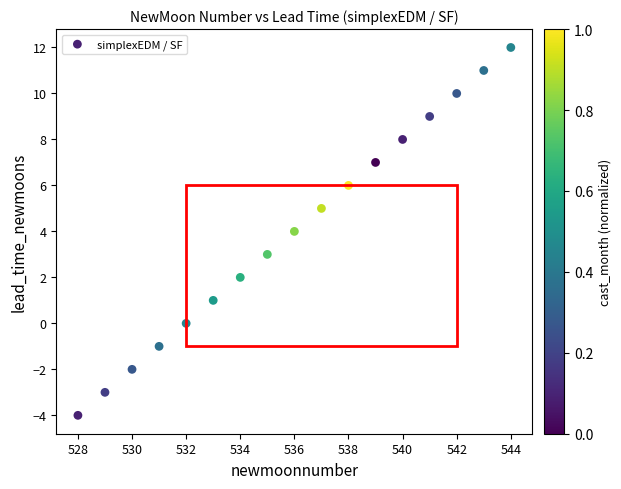

What is the range of Y values (max minus min)?

16